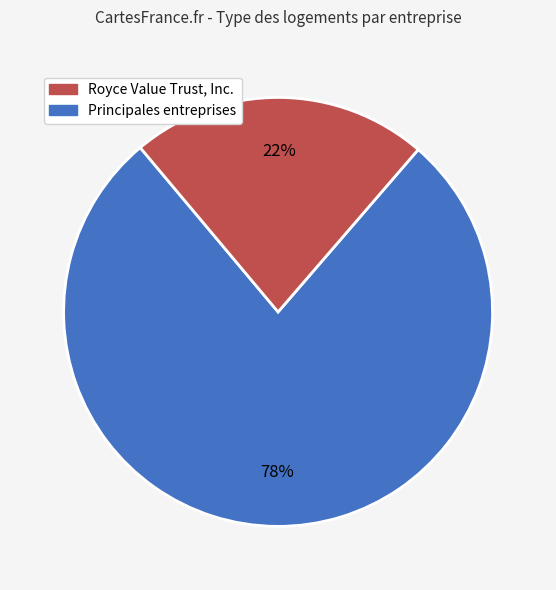

To the nearest percent, what is the average slice percentage?

50%